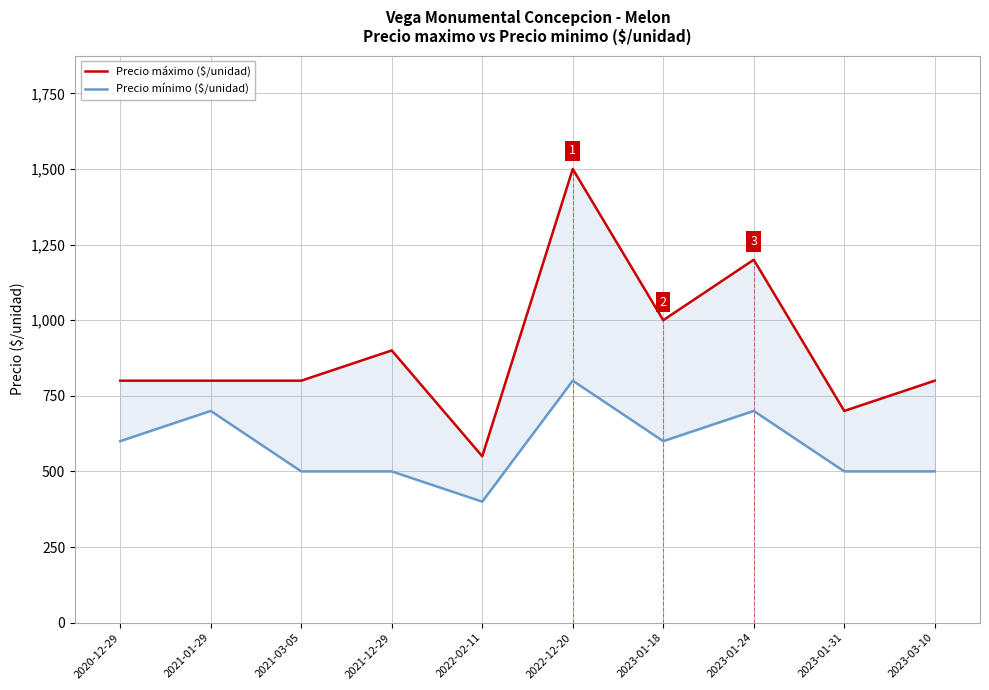

Does the chart have visible grid lines?

Yes